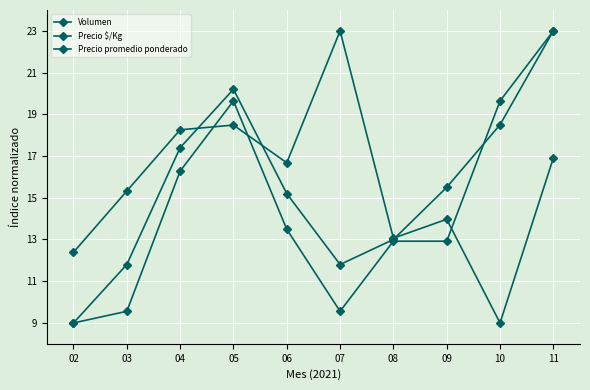

Which has a higher value, 11 or 06?

11